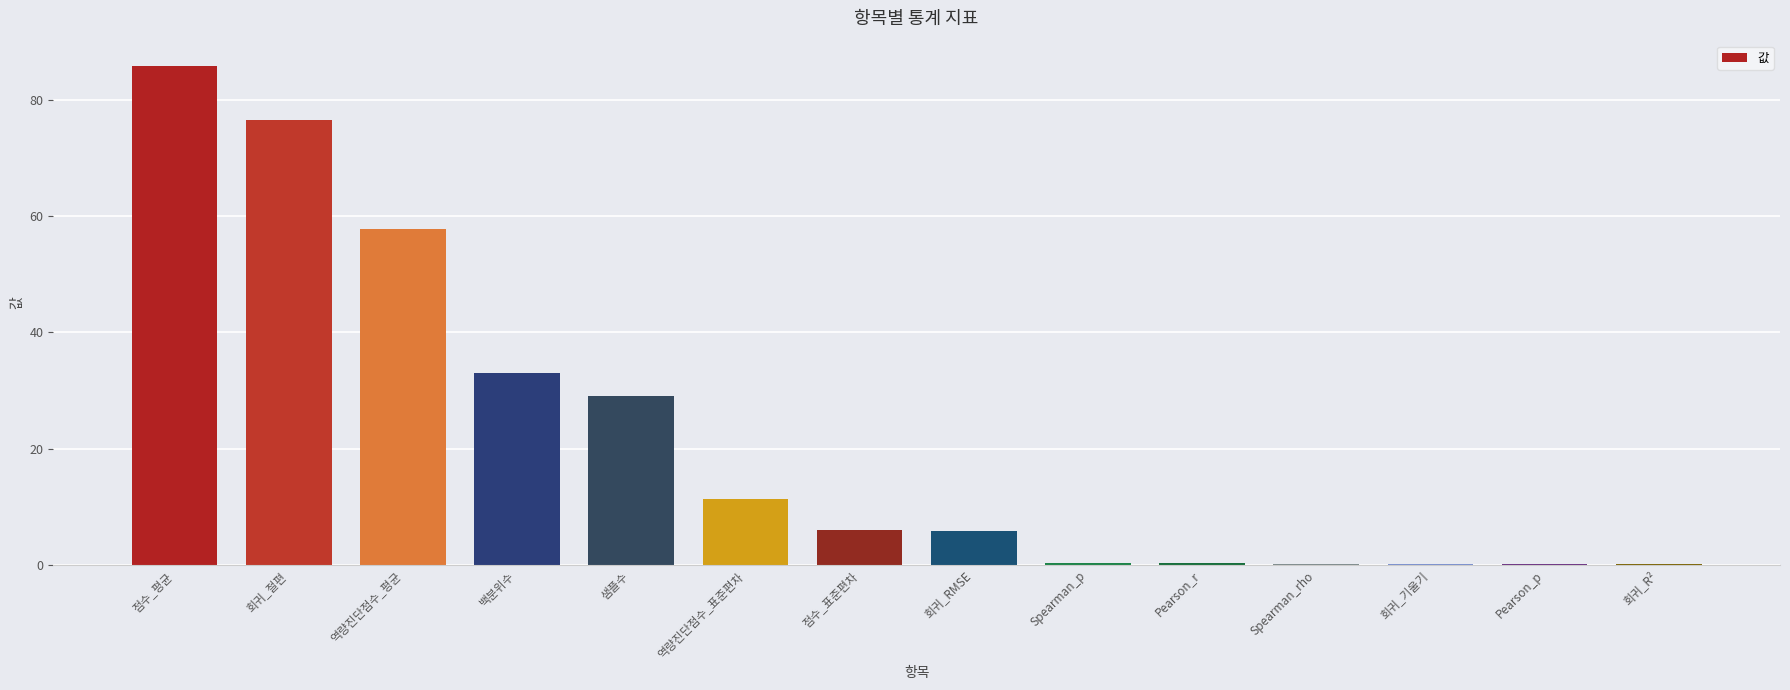

How many categories are shown in the chart?

14